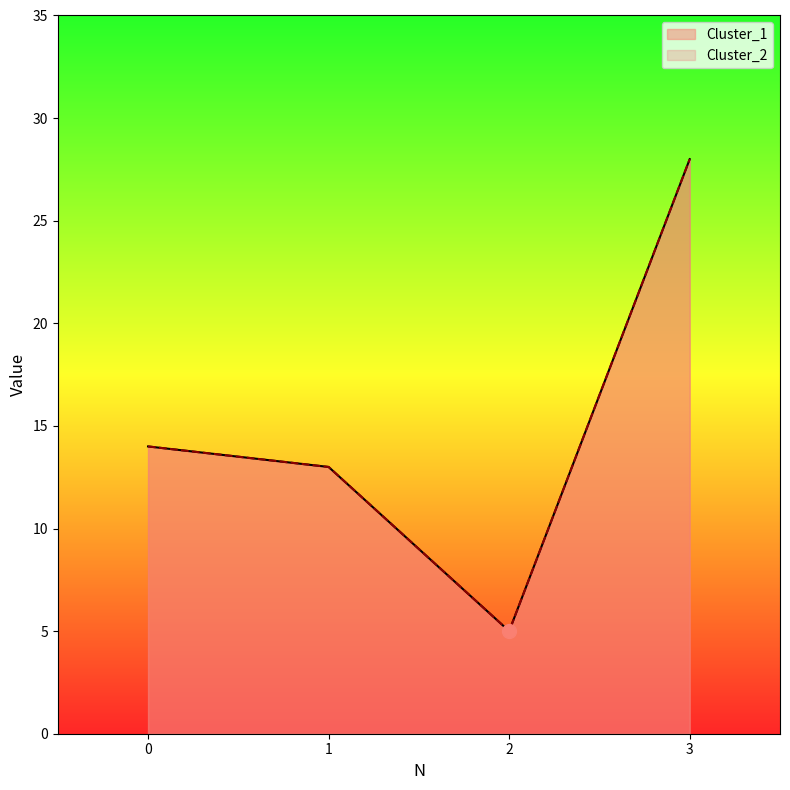

Is the value of Cluster_2 at 0 greater than the value of Cluster_1 at 3?

No